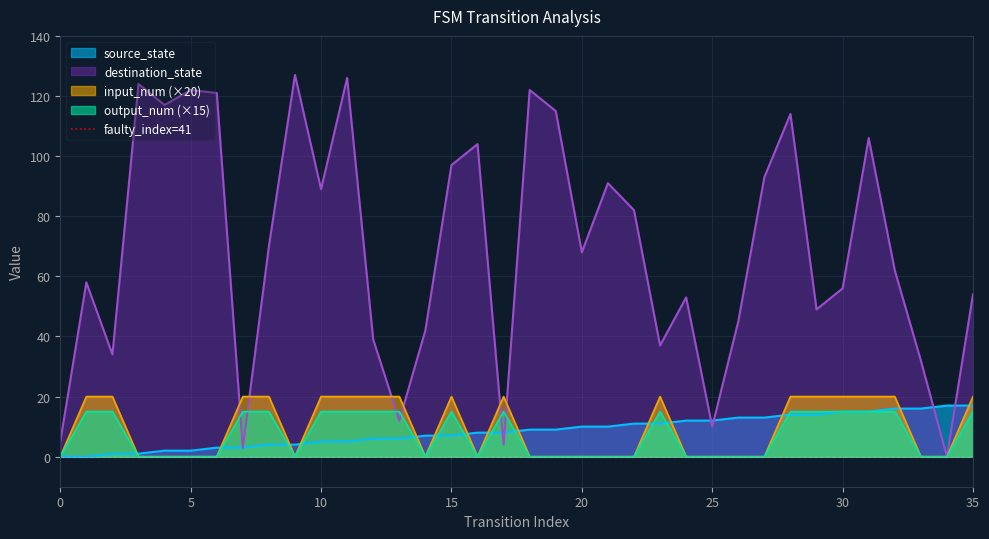

The value of output_num (×15) at 5 is 9. True or false?

False